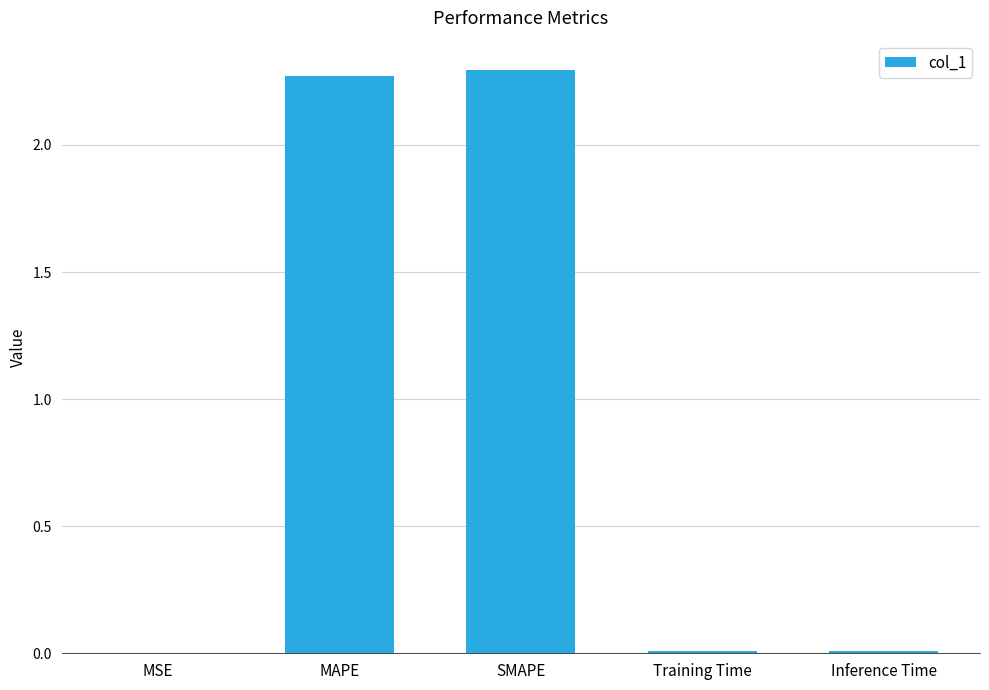

Is it true that the value at MAPE is 1.6?

False